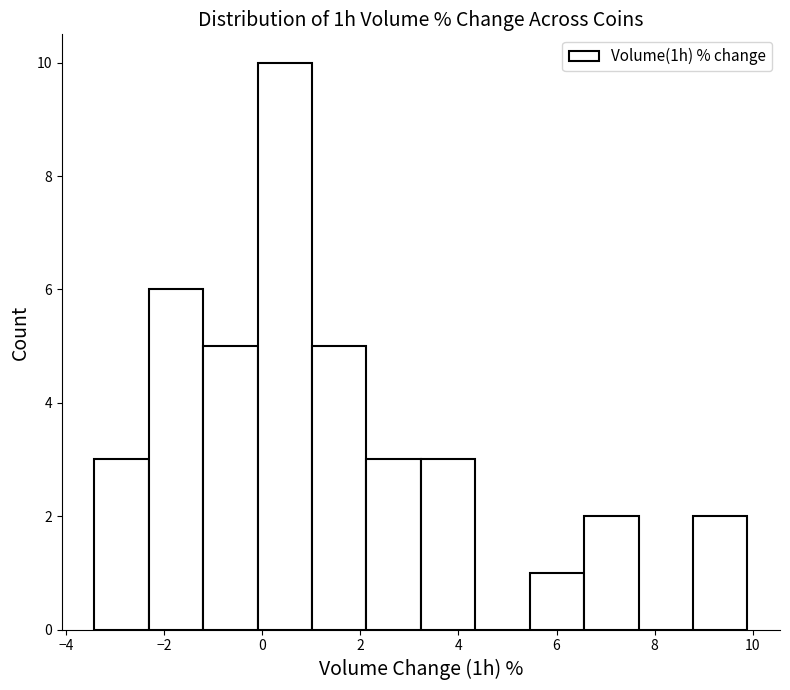

Reading left to right, transcribe this chart: for each bar, give the range it covers on the x-axis and its height. Neither the bar edges nor the heights are printed on the chart, so give them approximately, as read against the axes.

-3.4 to -2.4: 3
-2.4 to -1.2: 6
-1.2 to 0.0: 5
0.0 to 1.0: 10
1.0 to 2.2: 5
2.2 to 3.2: 3
3.2 to 4.4: 3
4.4 to 5.4: 0
5.4 to 6.6: 1
6.6 to 7.6: 2
7.6 to 8.8: 0
8.8 to 9.8: 2